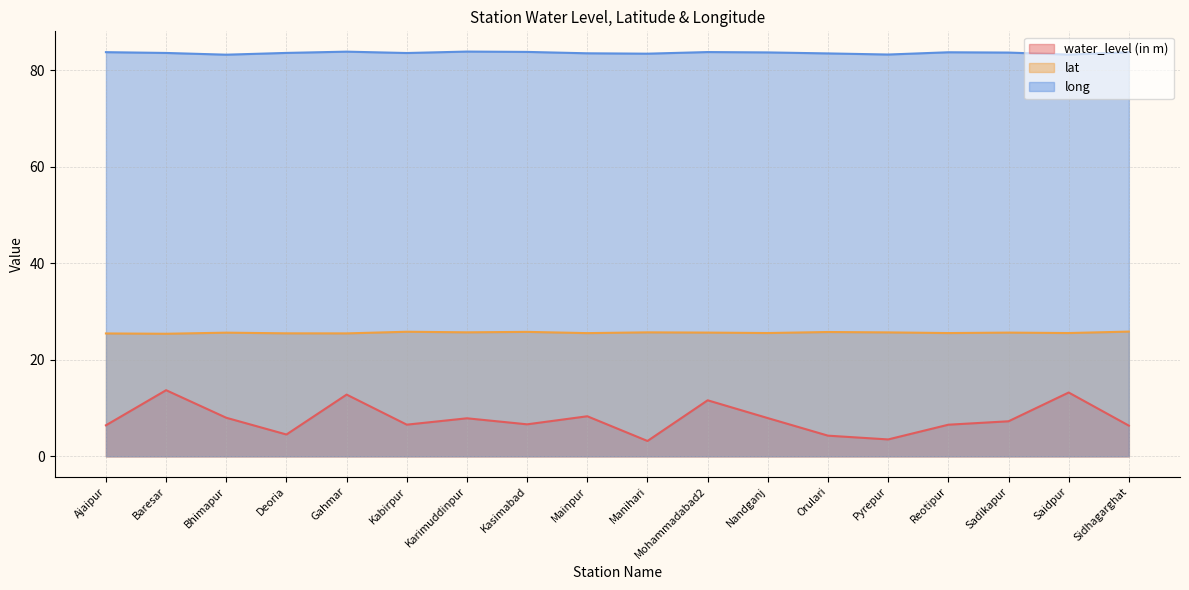

What is the difference between the highest and lowest values at Reotipur?

77.2